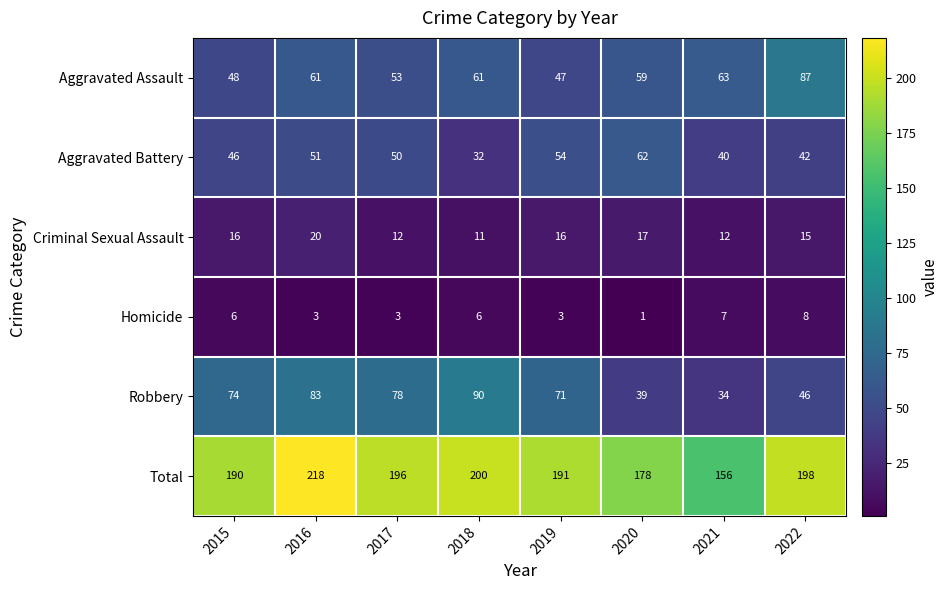

What is the maximum value for Robbery?

90